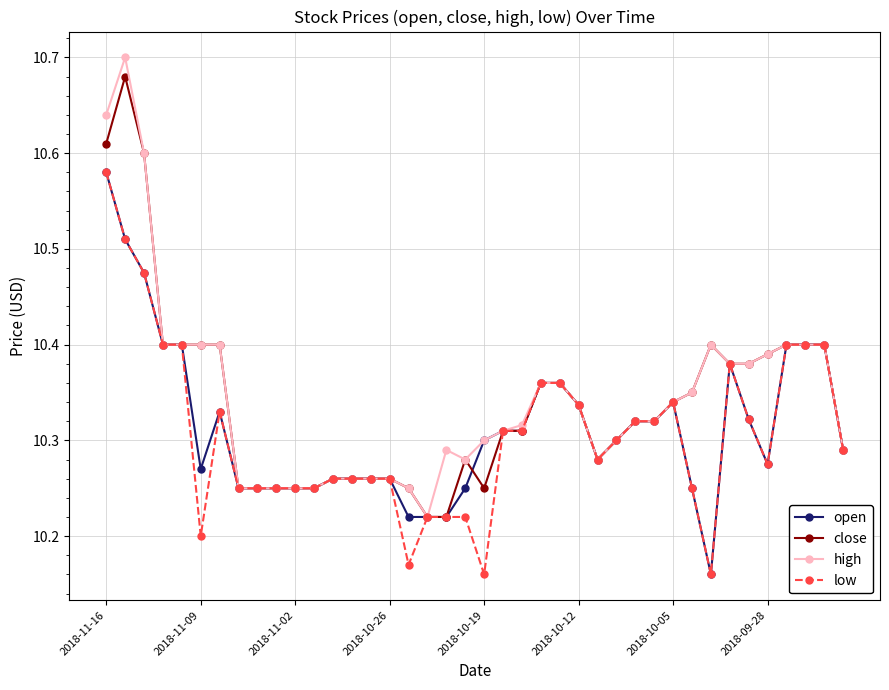

At how many categories does at least one series exceed 10?

40